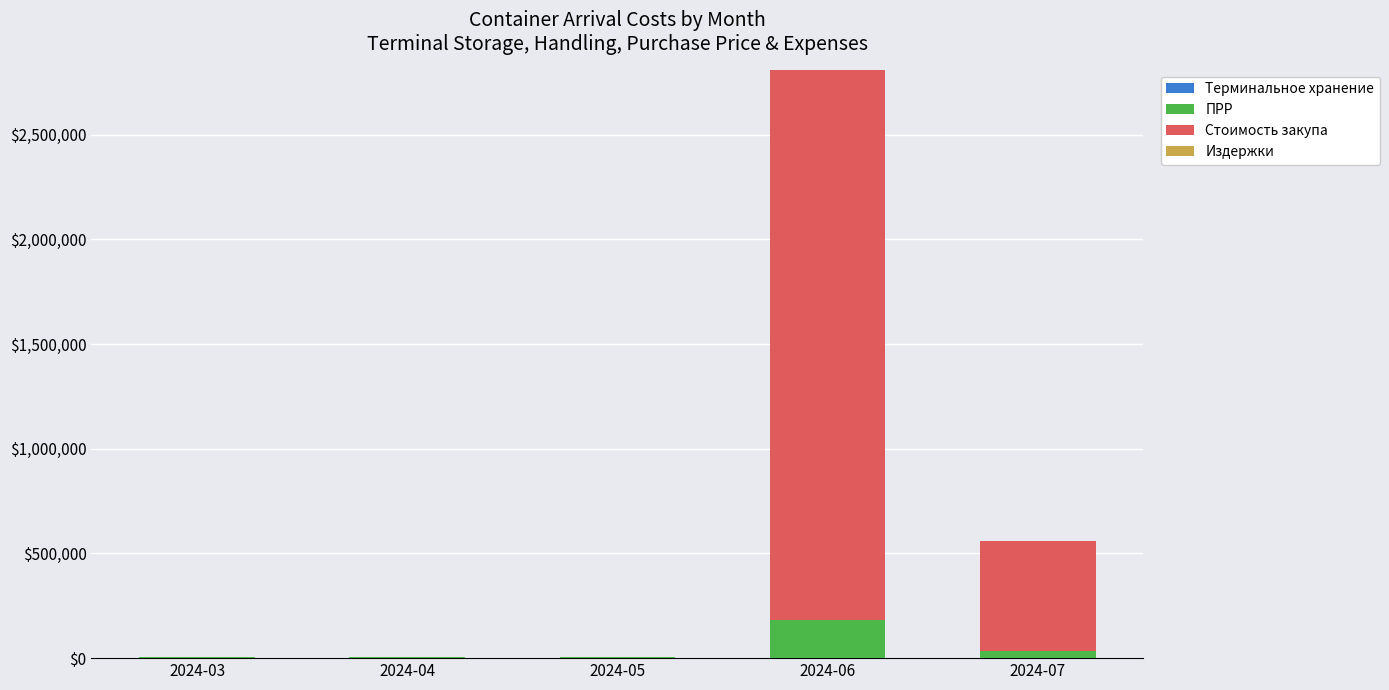

At which category is the sum across all series the highest?

2024-06